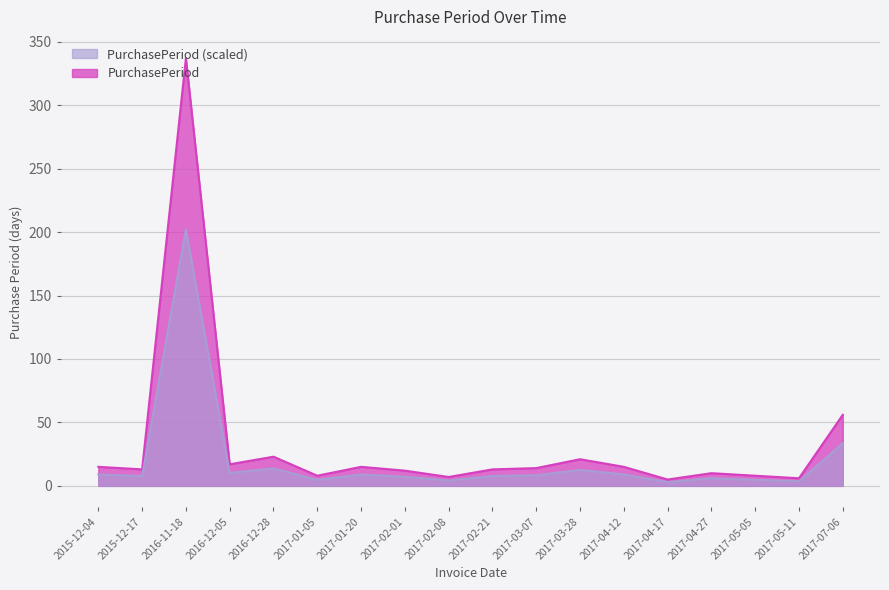

What is the approximate value at 2015-12-17?

7.8